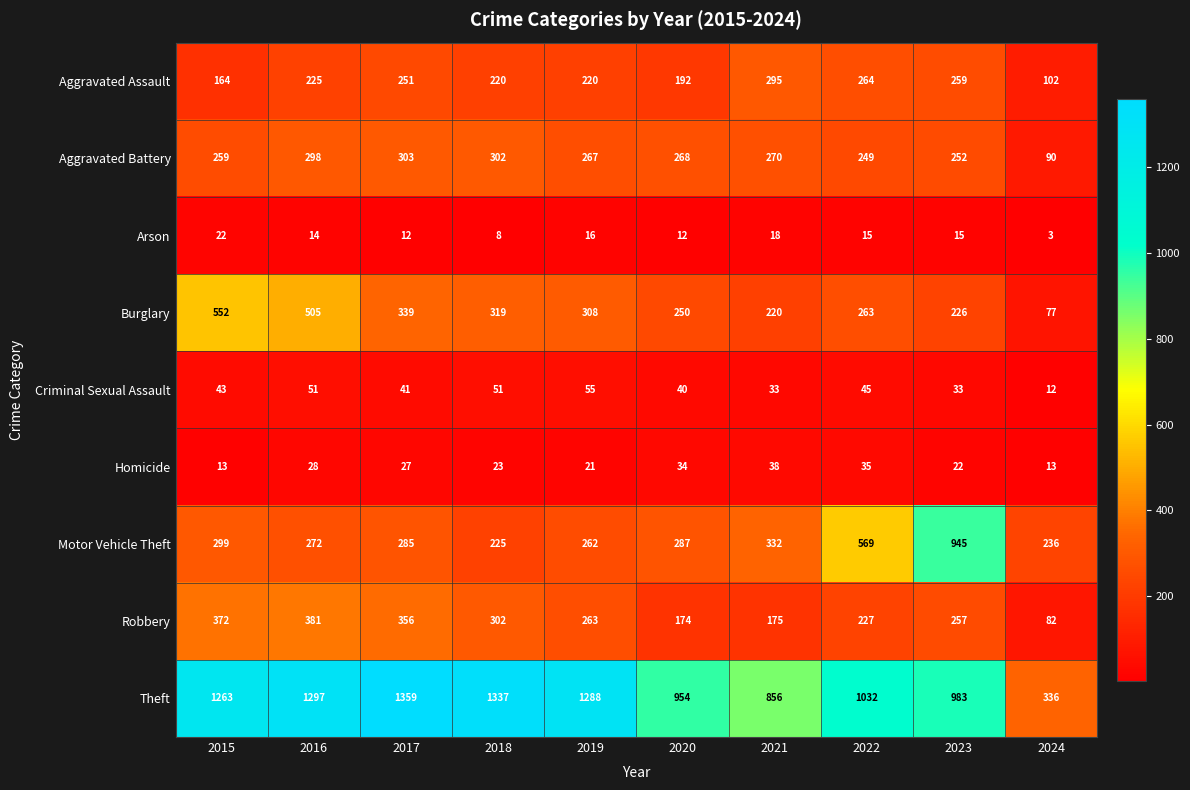

What is the difference between the highest and lowest values at 2023?

968